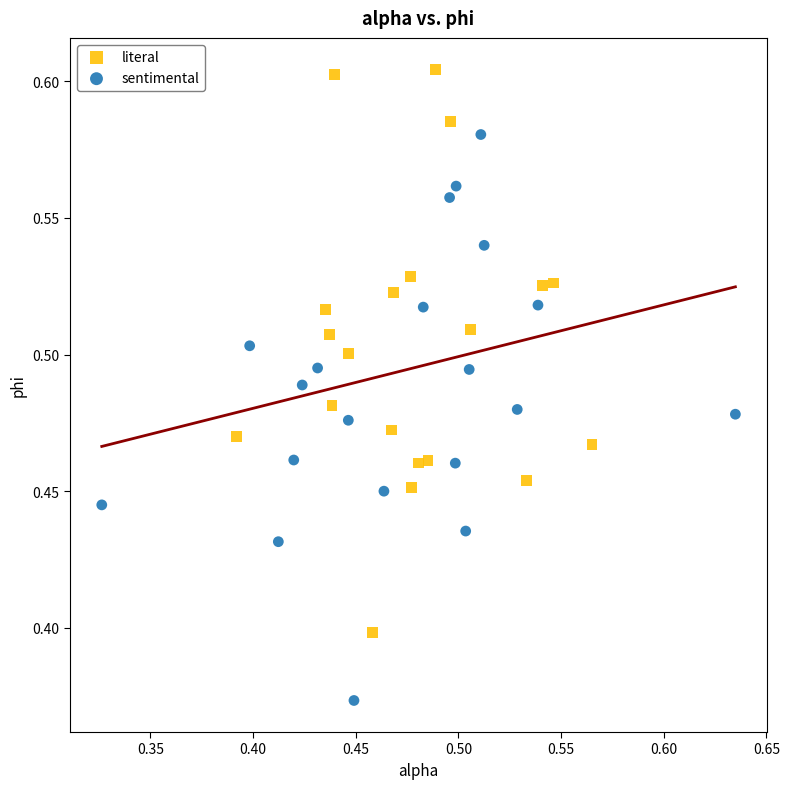

Which series reaches the maximum Y coordinate?

literal